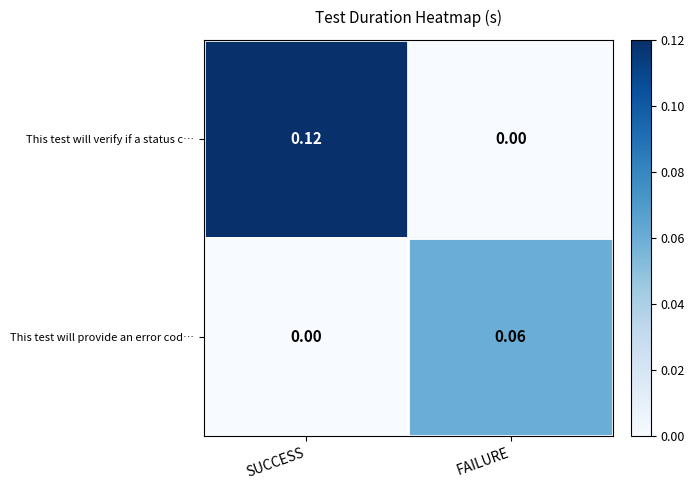

Which series has the widest spread of values?

This test will verify if a status c…